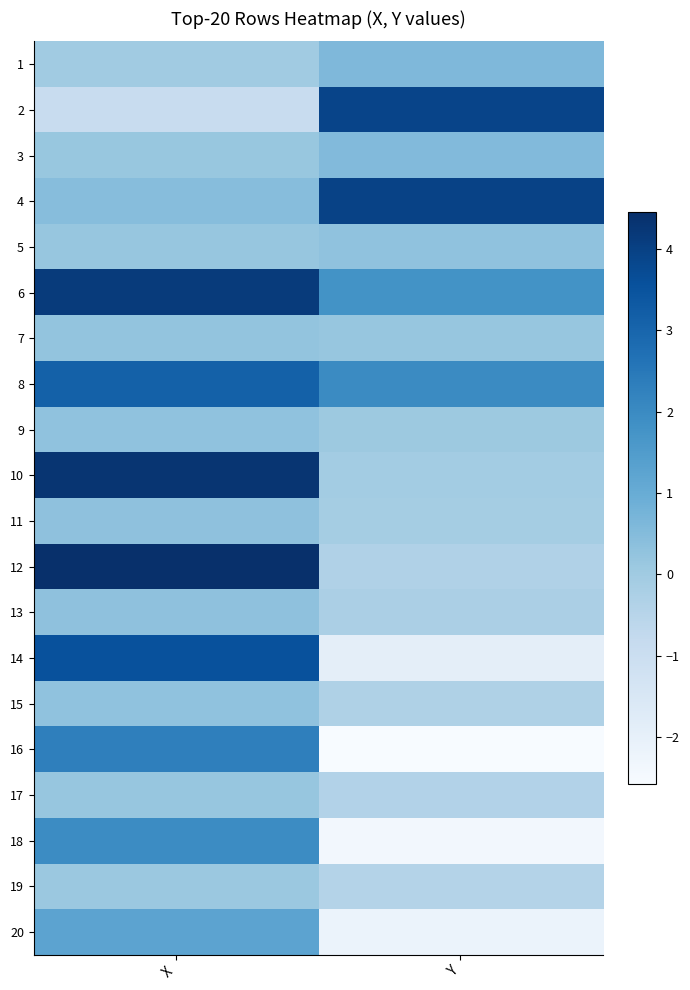

Reading left to right, extract all data points from this chart.

1: X=-0.0	Y=0.6
2: X=-0.9	Y=3.9
3: X=0.2	Y=0.5
4: X=0.5	Y=3.9
5: X=0.2	Y=0.3
6: X=4.1	Y=1.8
7: X=0.2	Y=0.2
8: X=3.1	Y=2.0
9: X=0.3	Y=0.1
10: X=4.3	Y=-0.1
11: X=0.3	Y=-0.1
12: X=4.5	Y=-0.3
13: X=0.3	Y=-0.2
14: X=3.6	Y=-1.9
15: X=0.3	Y=-0.3
16: X=2.3	Y=-2.6
17: X=0.2	Y=-0.4
18: X=2.0	Y=-2.4
19: X=0.1	Y=-0.4
20: X=1.3	Y=-2.2